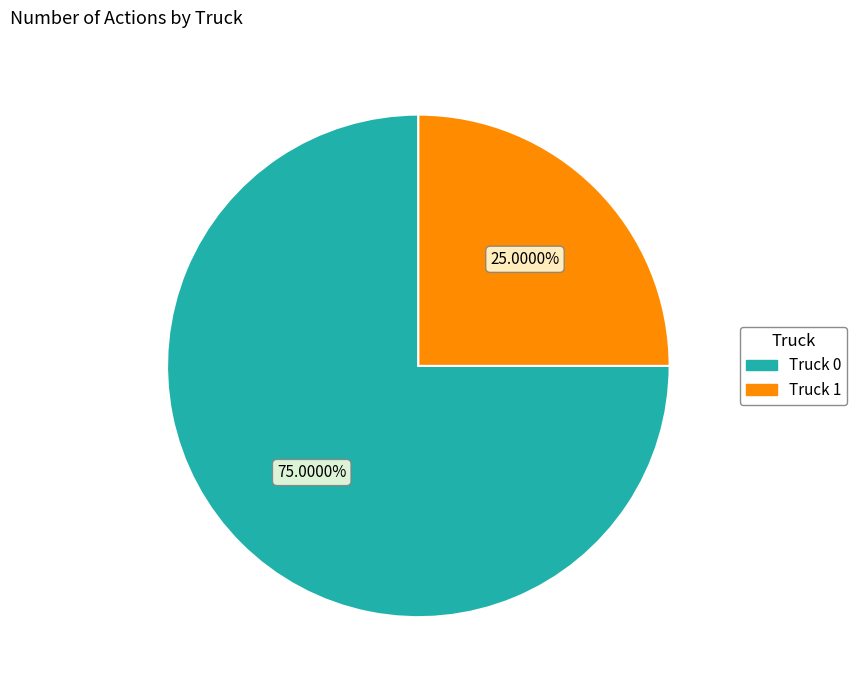

Which category has the smallest portion of the pie?

Truck 1